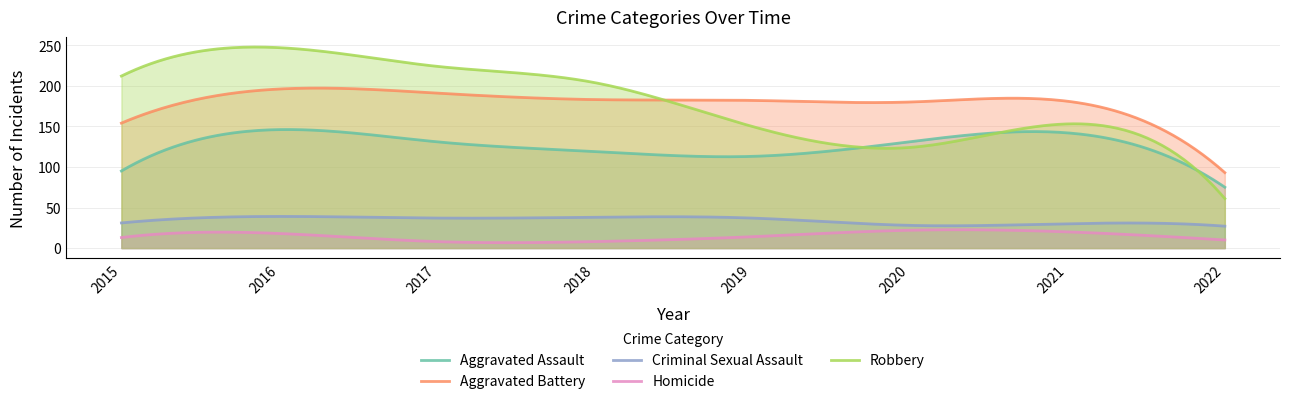

True or false: Aggravated Battery and Robbery cross at least once.

True